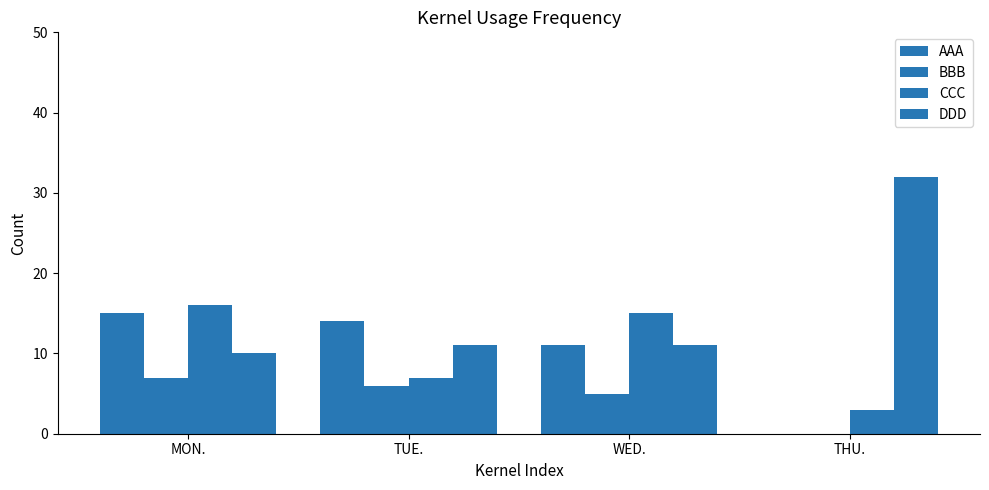

At which label does BBB first exceed 6?

MON.